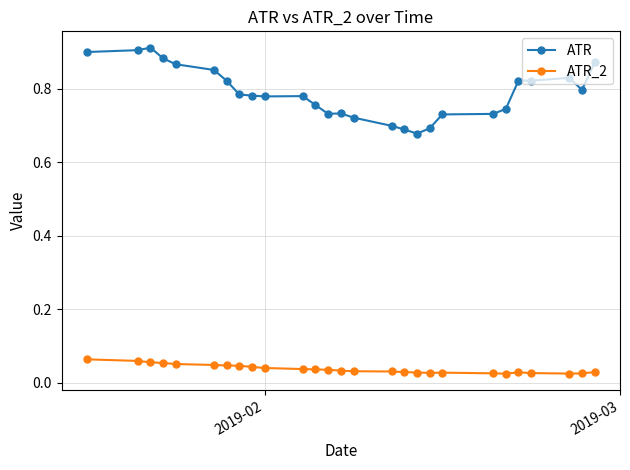

At how many categories does at least one series exceed 0?

27